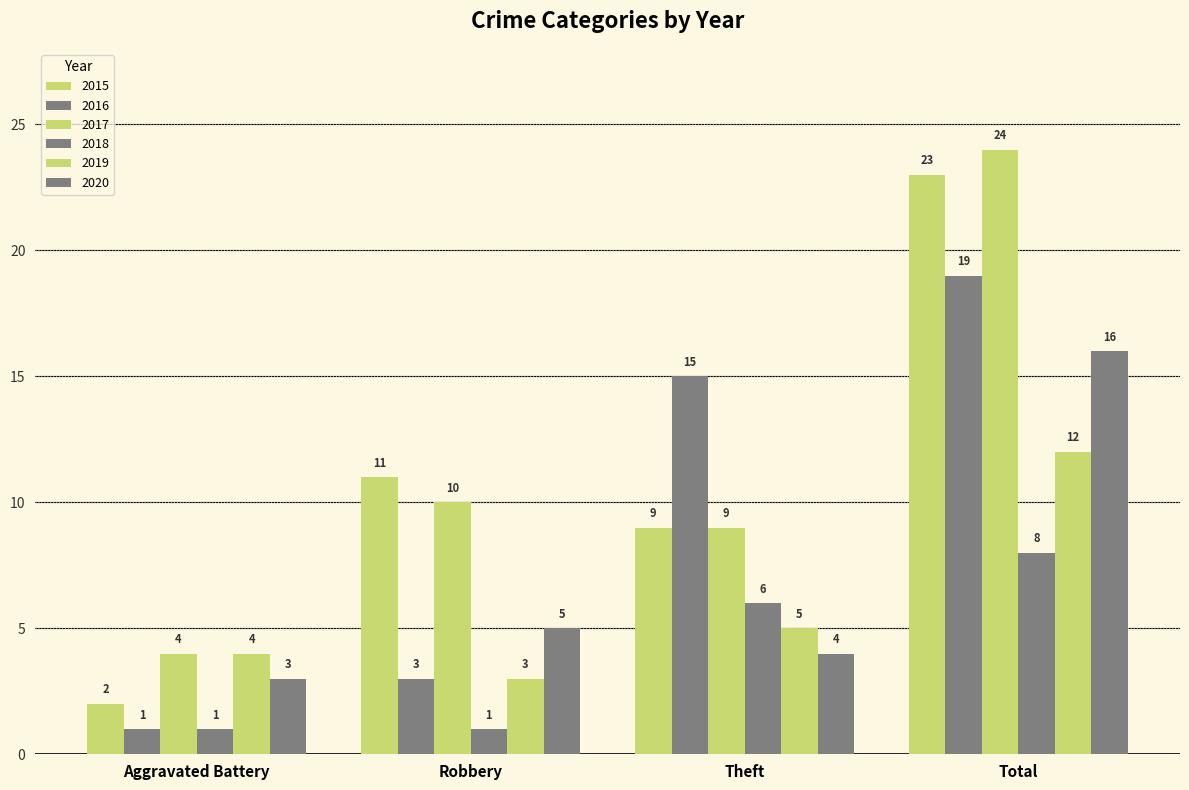

Count the number of data series in this chart.

6